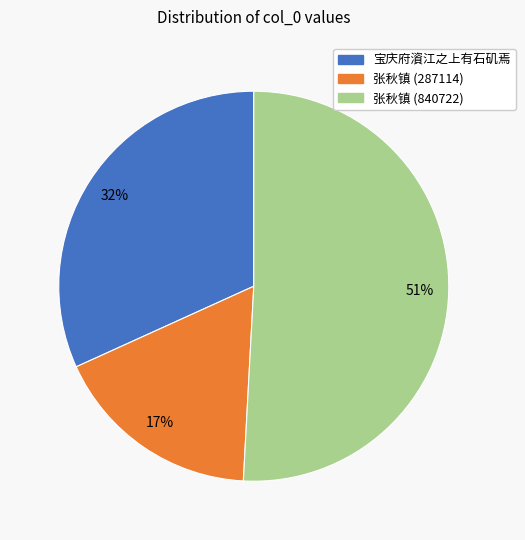

To the nearest percent, what is the average slice percentage?

33%